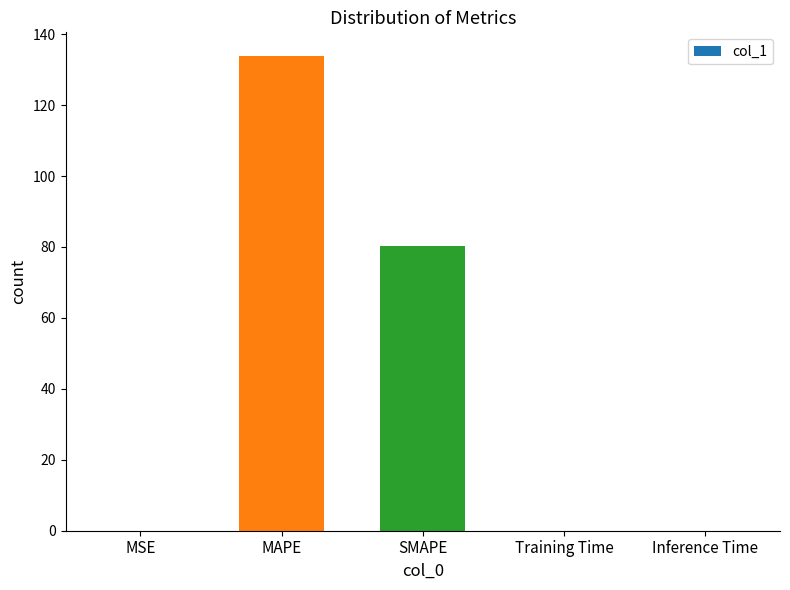

Which category has the highest value across all series?

MAPE